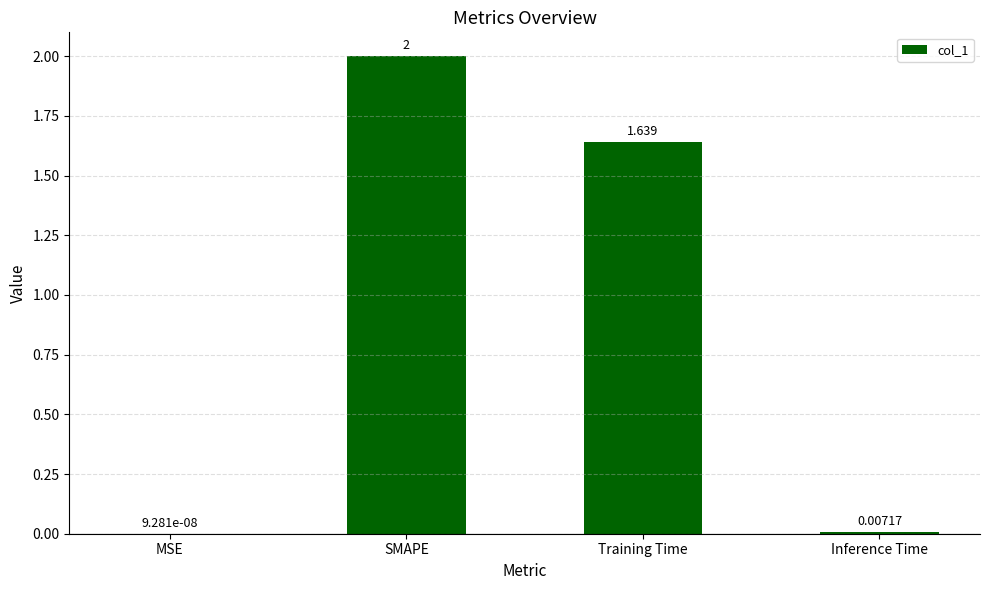

Between SMAPE and MSE, which is larger?

SMAPE